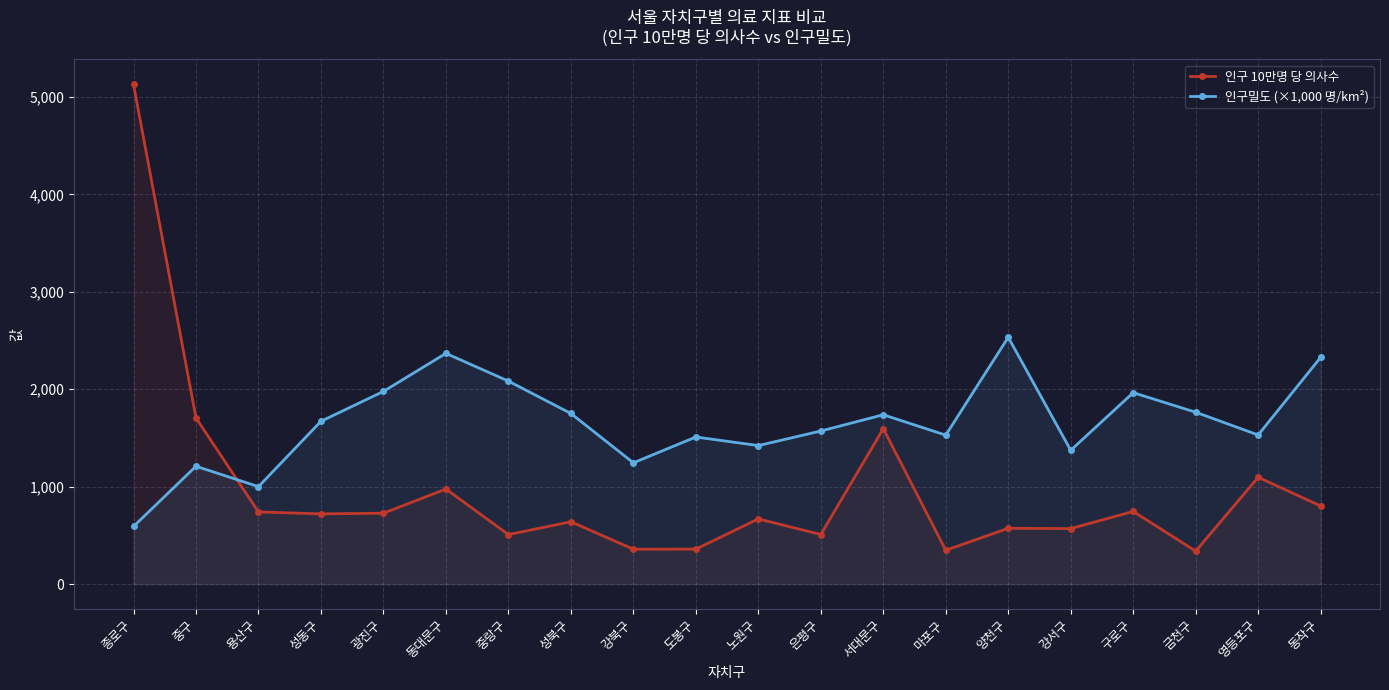

Rank the categories by 인구 10만명 당 의사수 value from lowest to highest.

금천구, 마포구, 강북구, 도봉구, 중랑구, 은평구, 강서구, 양천구, 성북구, 노원구, 성동구, 광진구, 용산구, 구로구, 동작구, 동대문구, 영등포구, 서대문구, 중구, 종로구